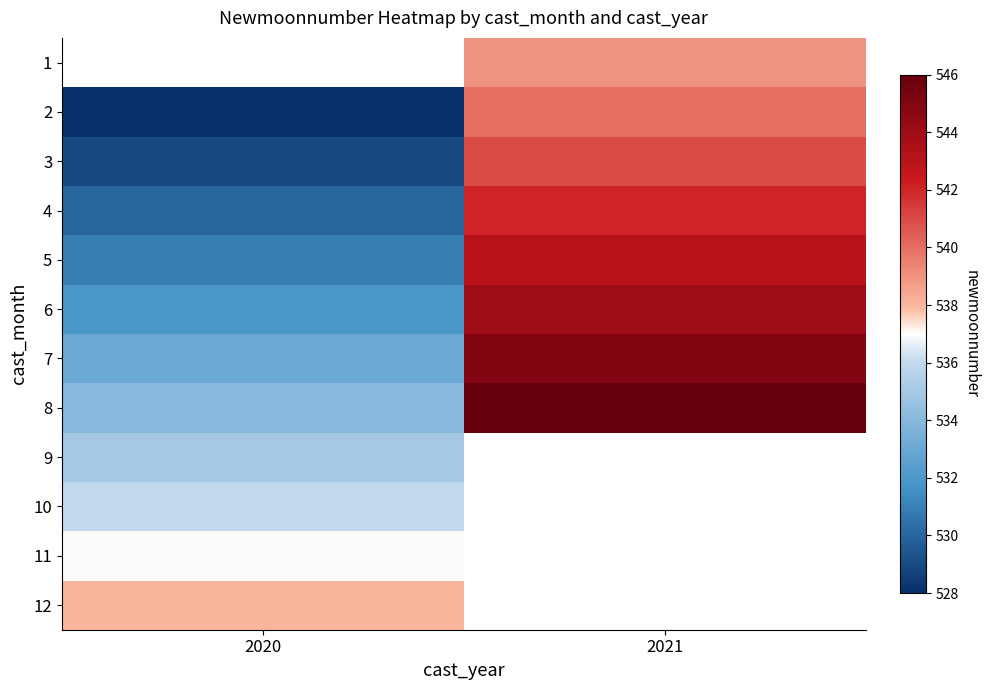

Which series has the largest total across all categories?

8